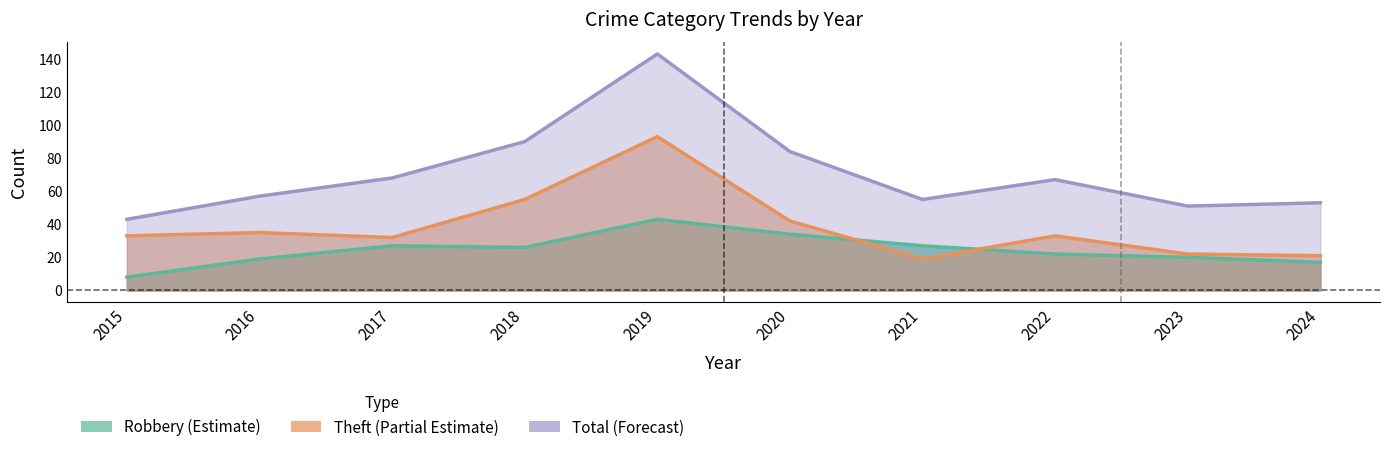

True or false: Theft and Total intersect in this chart.

False